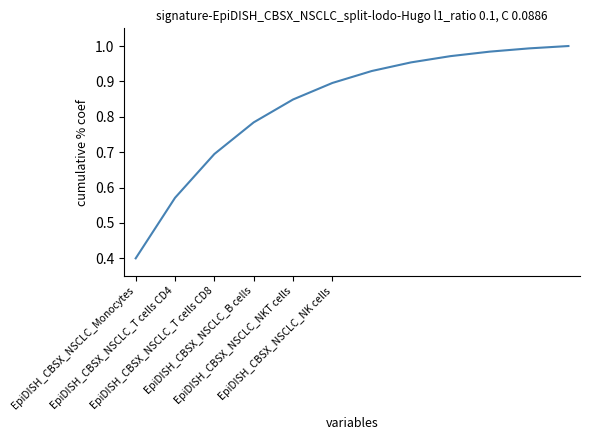

What is the minimum value shown in the chart?

0.4